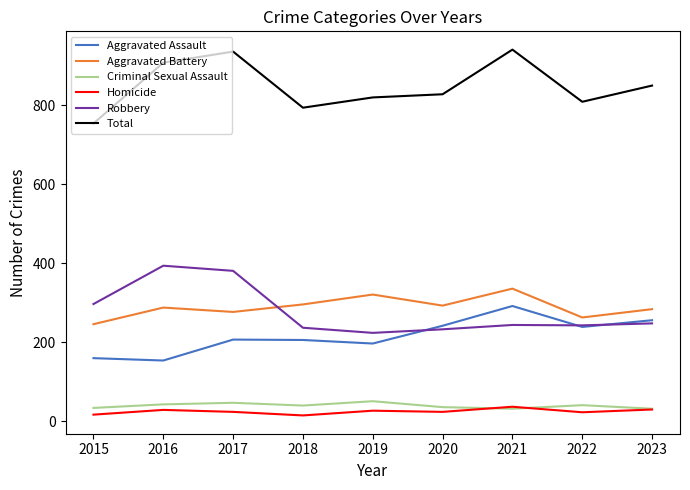

What is the highest value of the Criminal Sexual Assault series?

51